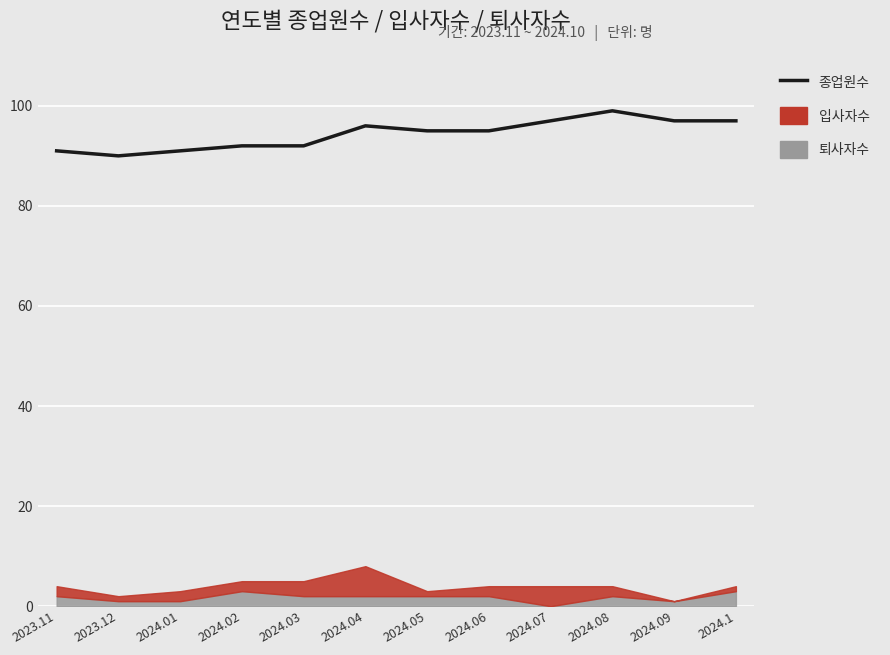

How many lines are shown in the chart?

1